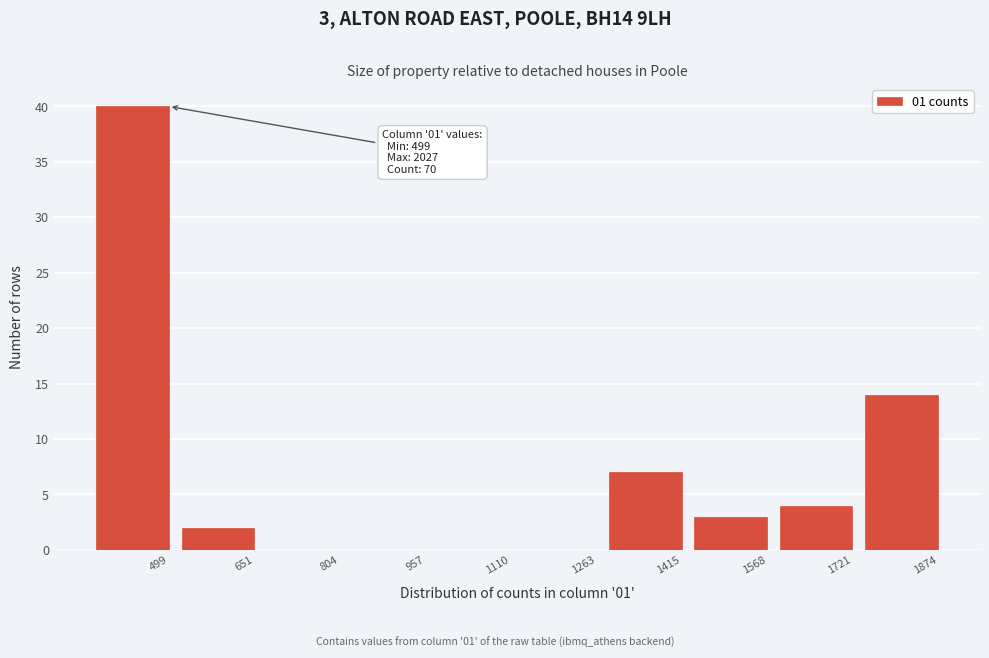

Reading left to right, list all the values displayed in this chart.

499=40	651=2	804=0	957=0	1110=0	1263=0	1415=7	1568=3	1721=4	1874=14